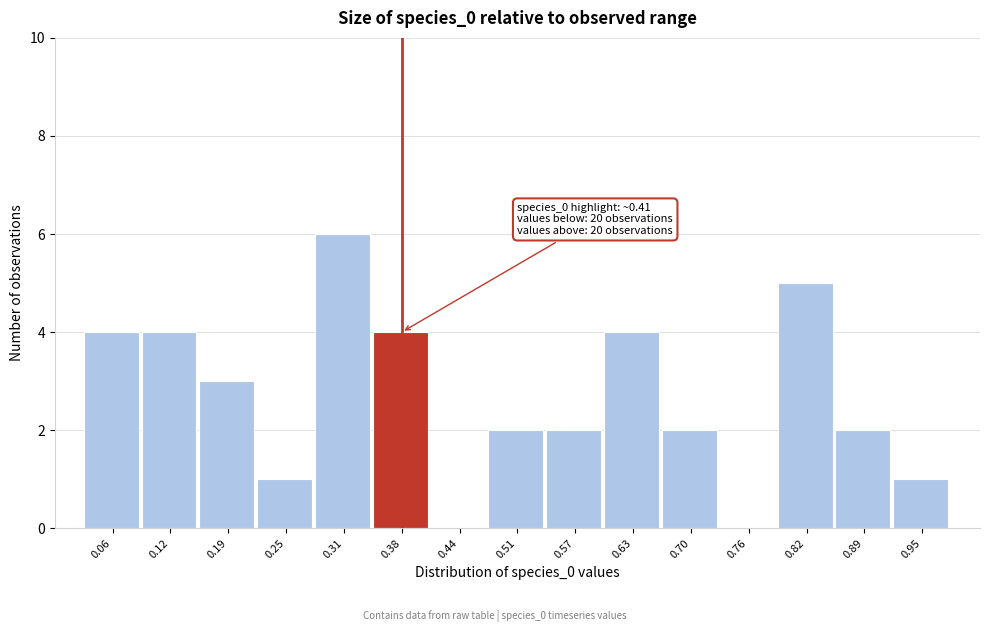

Reading left to right, list all the values displayed in this chart.

0.06=4	0.12=4	0.19=3	0.25=1	0.31=6	0.38=4	0.44=0	0.51=2	0.57=2	0.63=4	0.70=2	0.76=0	0.82=5	0.89=2	0.95=1